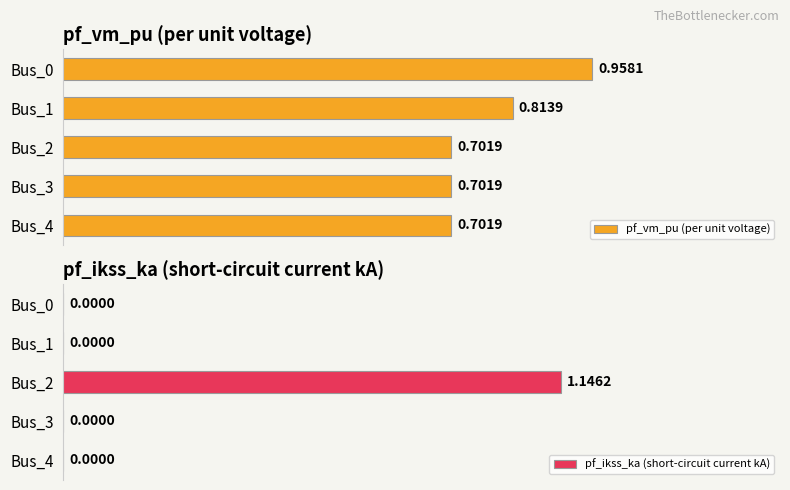

At which category is the sum across all series the highest?

2